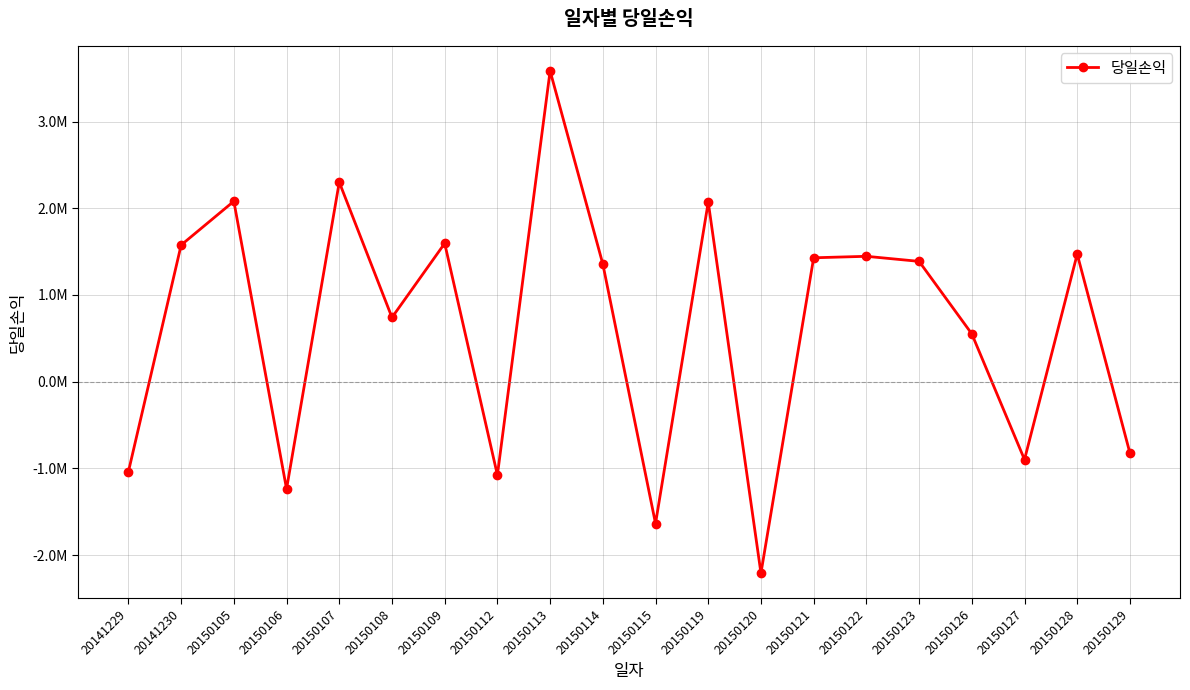

Reading left to right, extract all data points from this chart.

-1037354	1575839	2080797	-1236712	2300898	740654	1595295	-1076360	3583542	1357027	-1635448	2070668	-2207476	1428910	1445980	1387653	551724	-898081	1471077	-823010